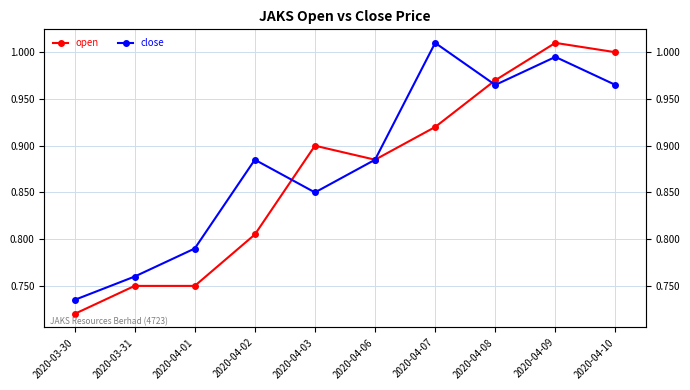

Rank the series by their average value, from highest to lowest.

close, open